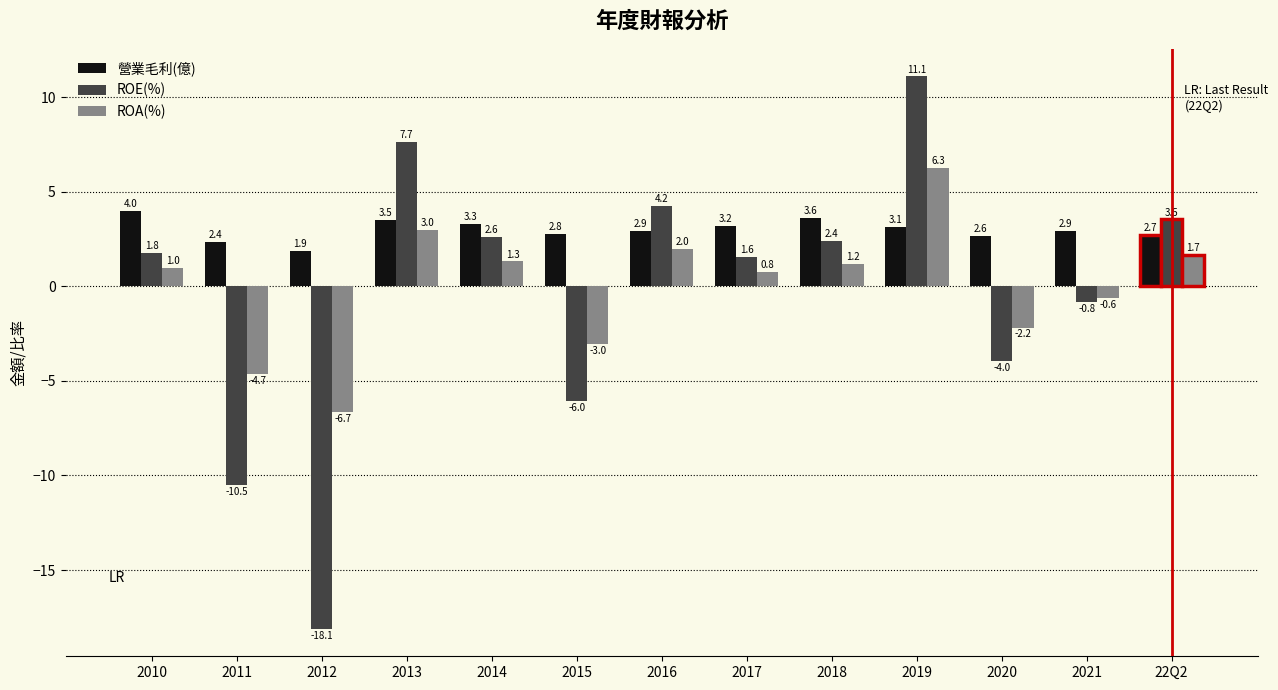

Which category has the highest value in the ROE(%) series?

2019